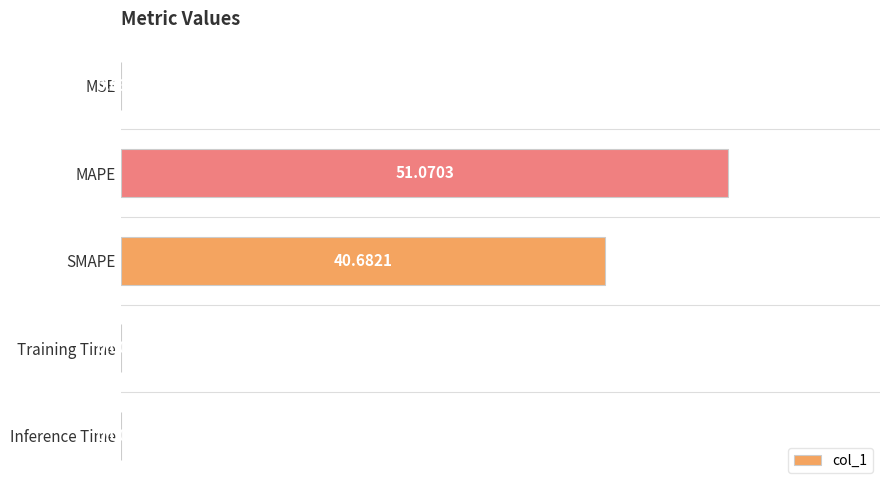

What is the sum of all values?

91.8